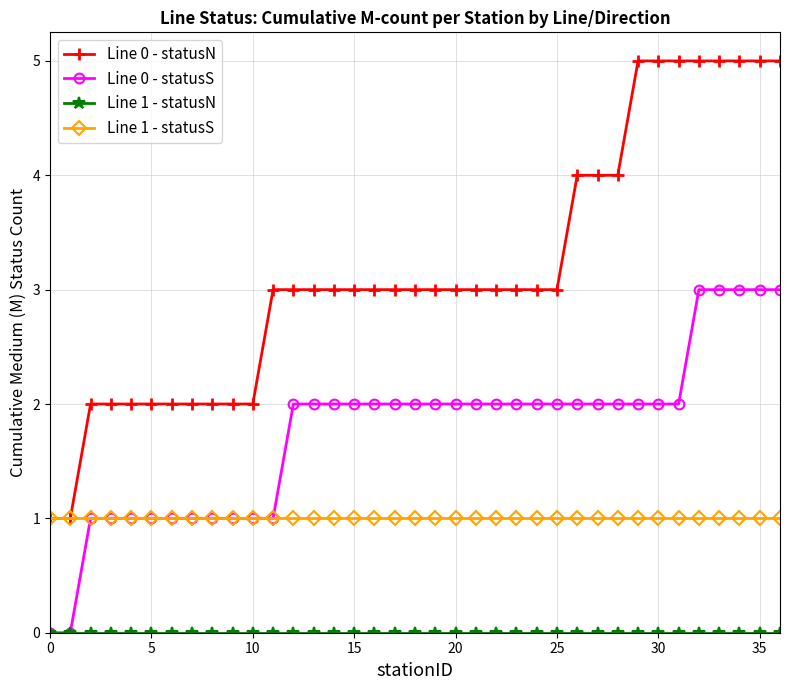

True or false: Line 0 - statusS and Line 0 - statusN cross at least once.

False